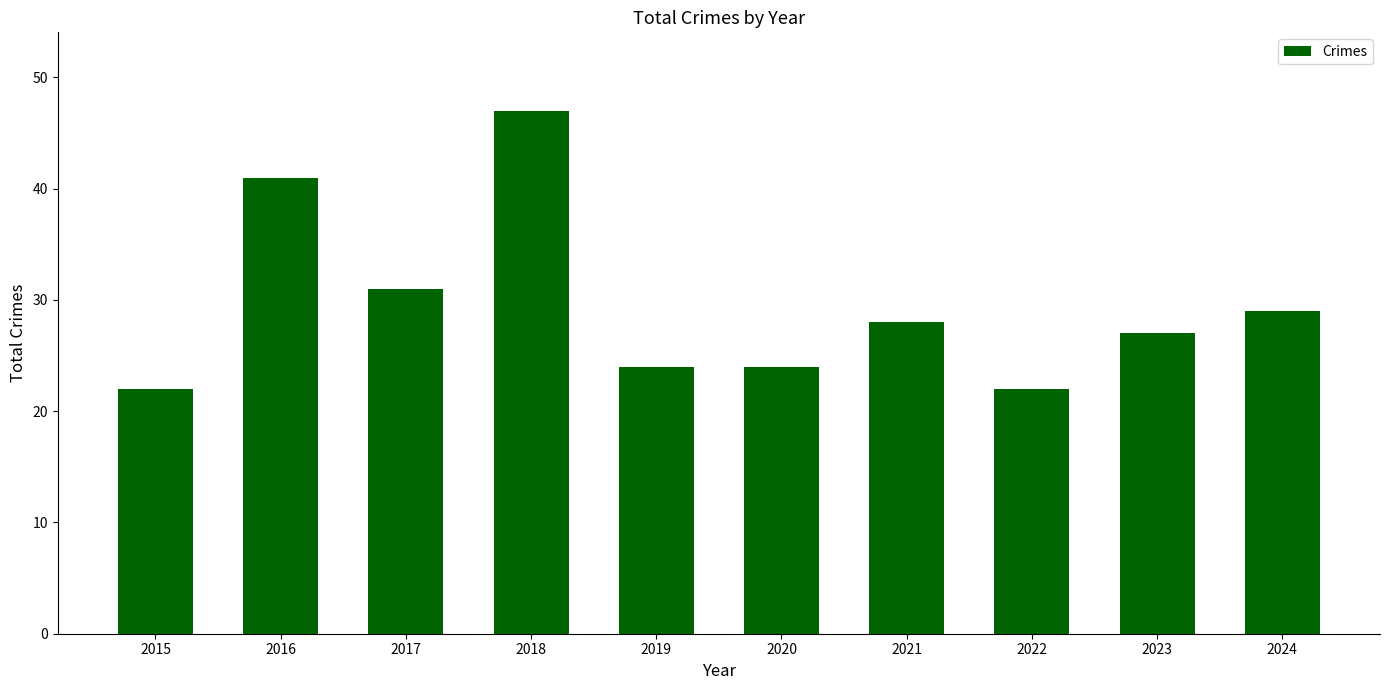

Where is the data nearest to the value 34?

2017